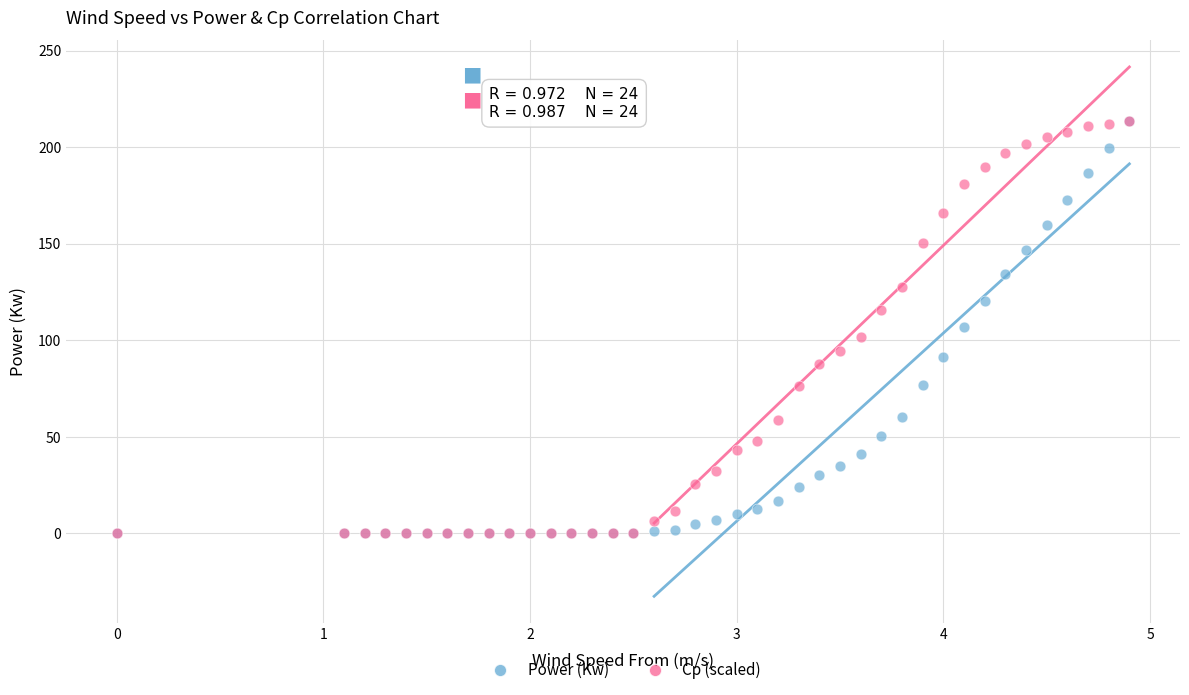

What are all the series names shown in the legend?

Power (Kw), Cp (scaled)